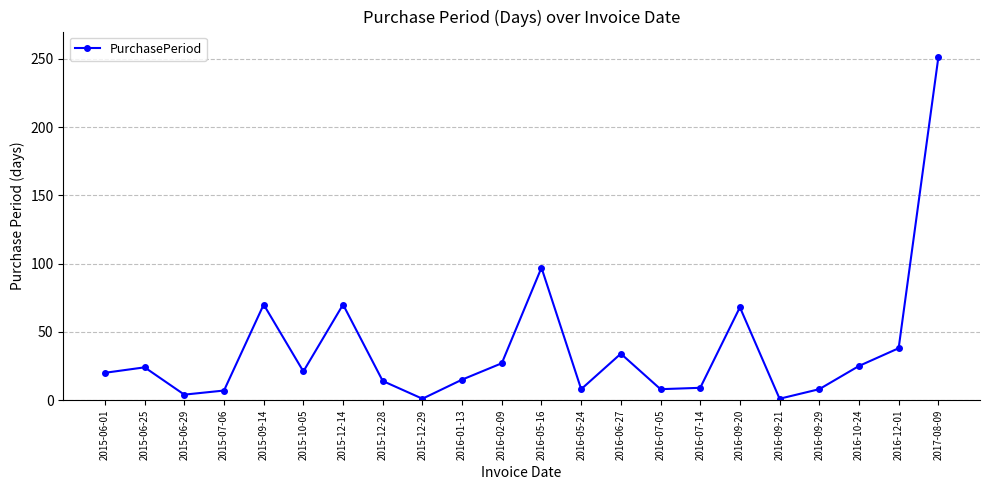

Is it true that the value at 2015-06-01 is 11?

False